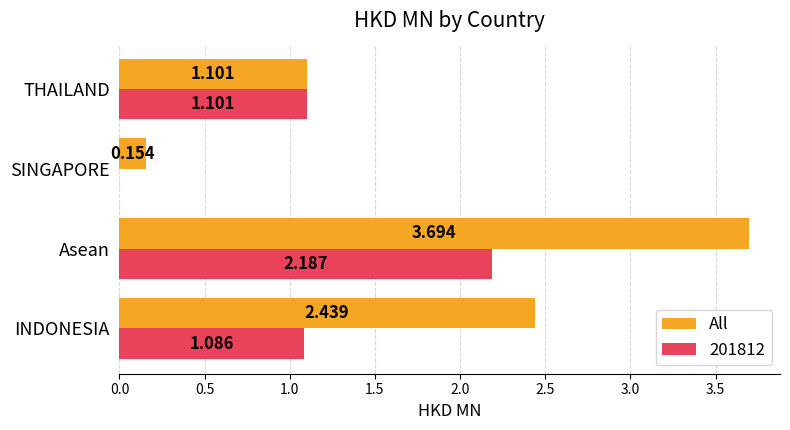

Which label corresponds to the largest value in the chart?

Asean